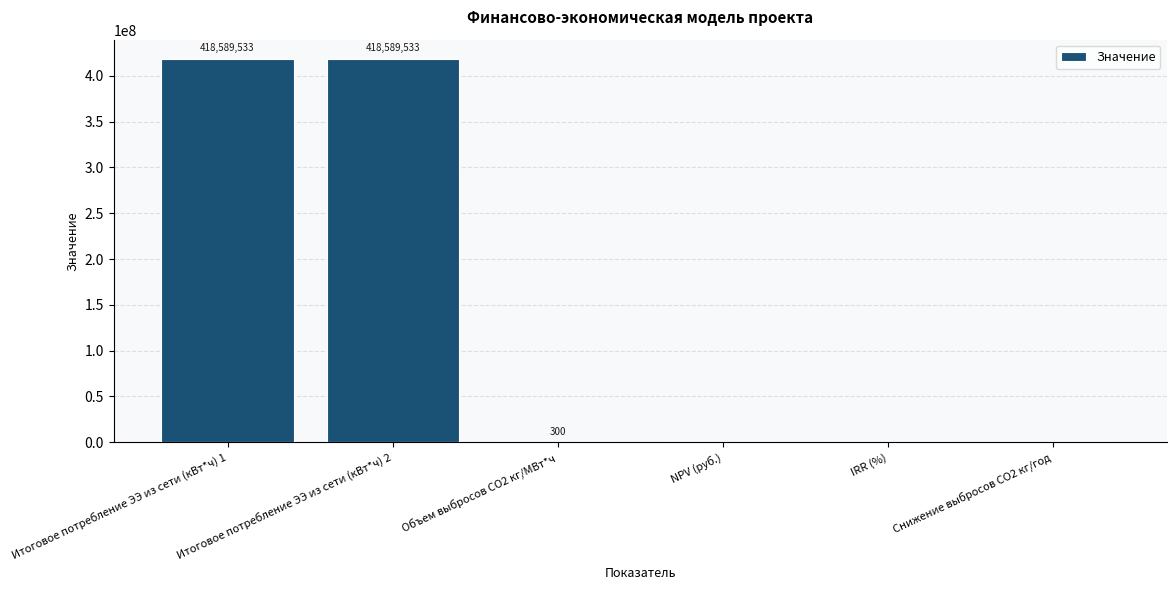

What is the greatest value displayed?

418589533